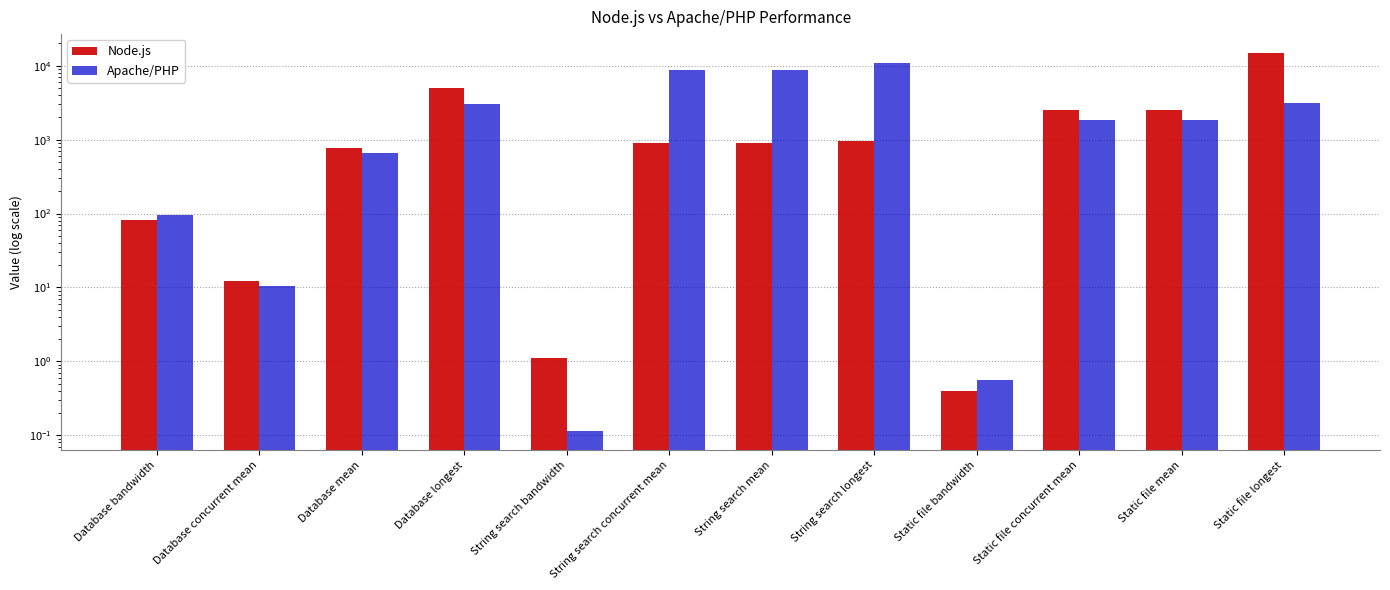

Rank the series by their maximum value, from lowest to highest.

Apache/PHP, Node.js